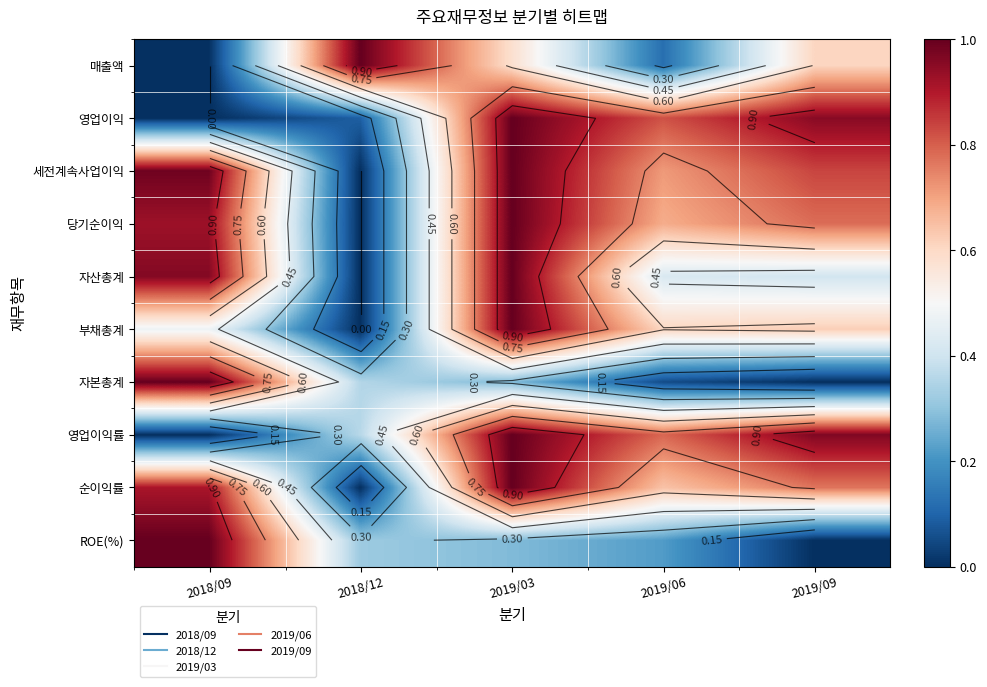

Is it true that 영업이익률 equals 0.8 at 2019/06?

True